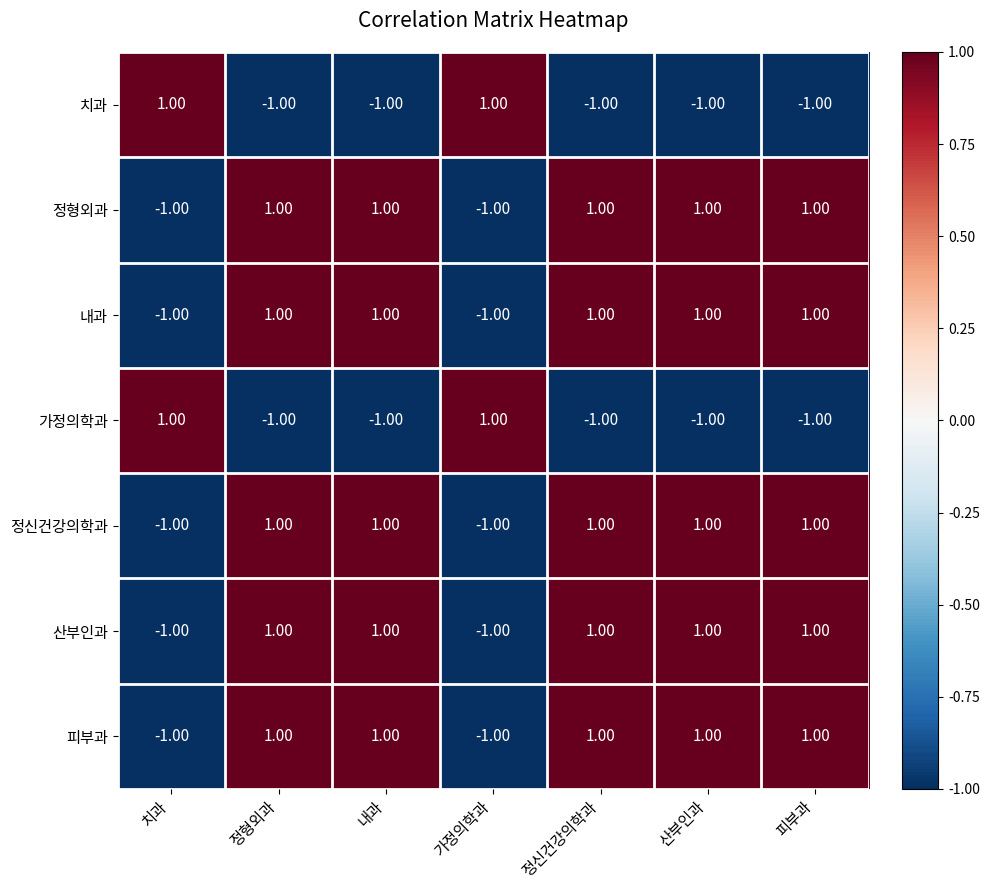

At how many categories does at least one series exceed 0?

7